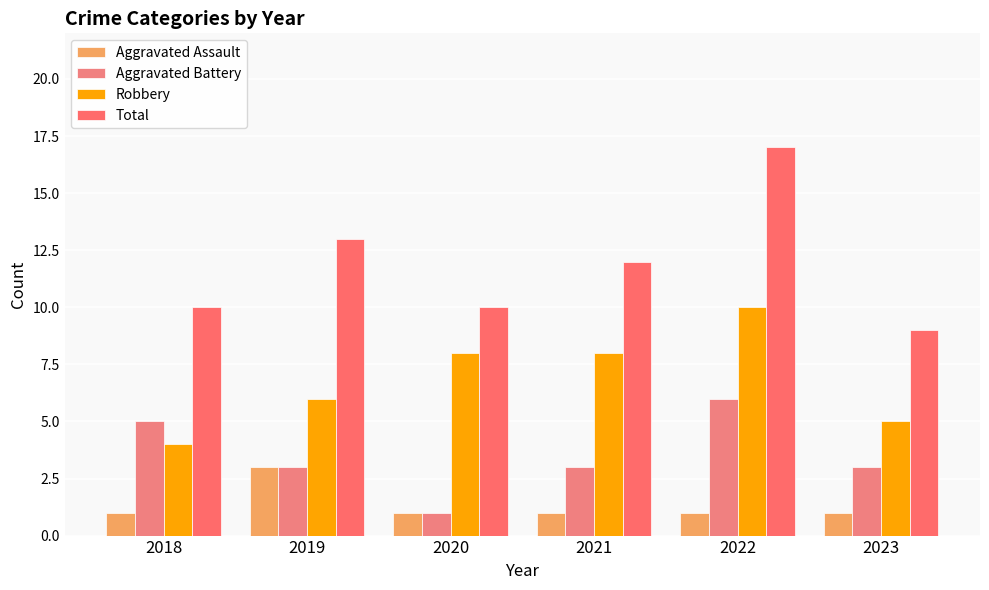

List the series in order of their peak value, lowest first.

Aggravated Assault, Aggravated Battery, Robbery, Total